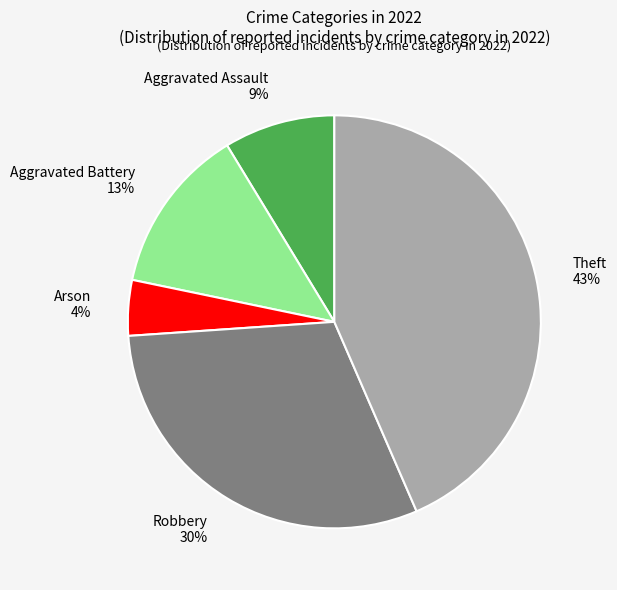

Combined, do Theft and Aggravated Assault account for over 50%?

Yes